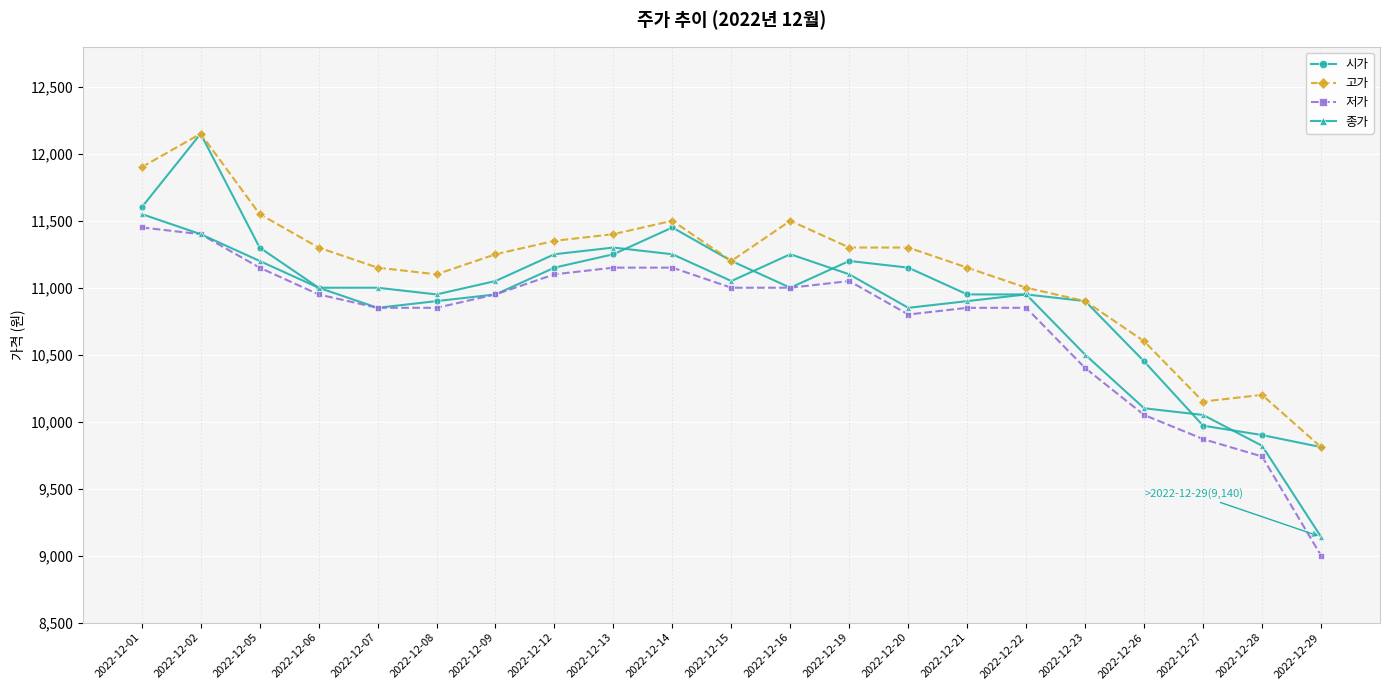

What is the spread (max minus min) of values at 2022-12-06?

350